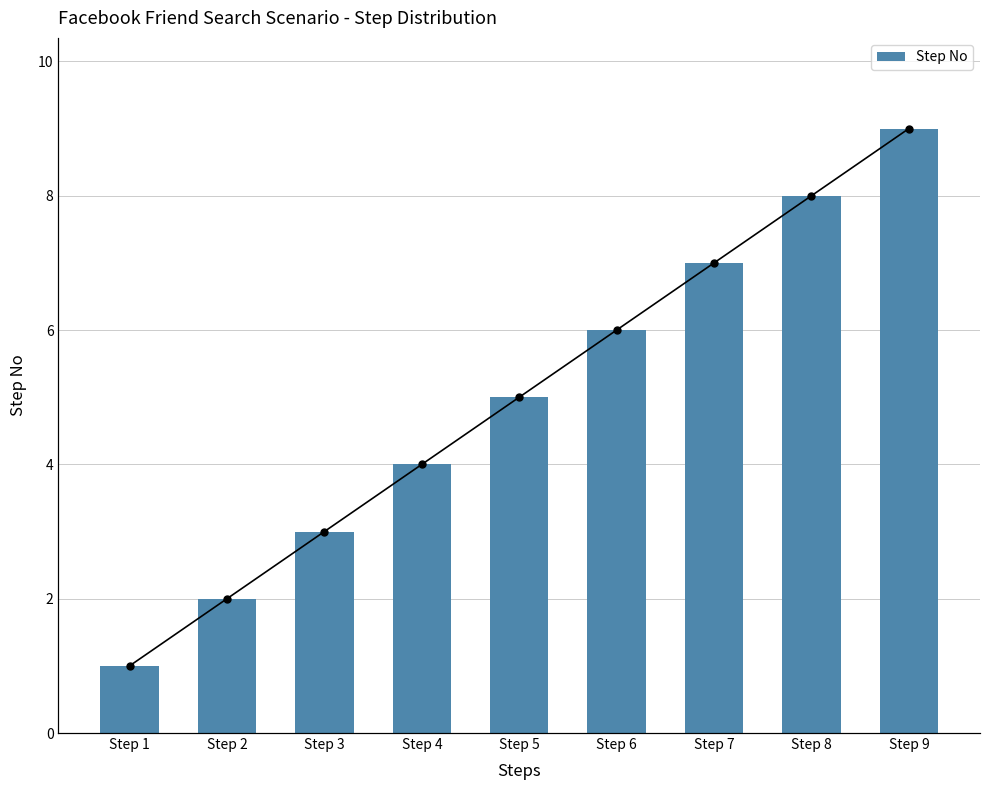

At which label does Step No reach its minimum?

Step 1